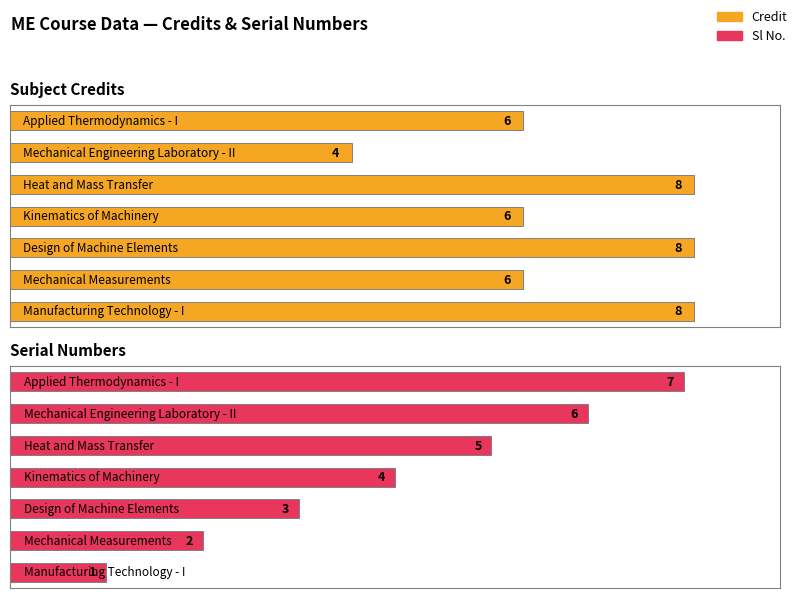

What is the difference between the maximum and minimum values in the Sl No. series?

6